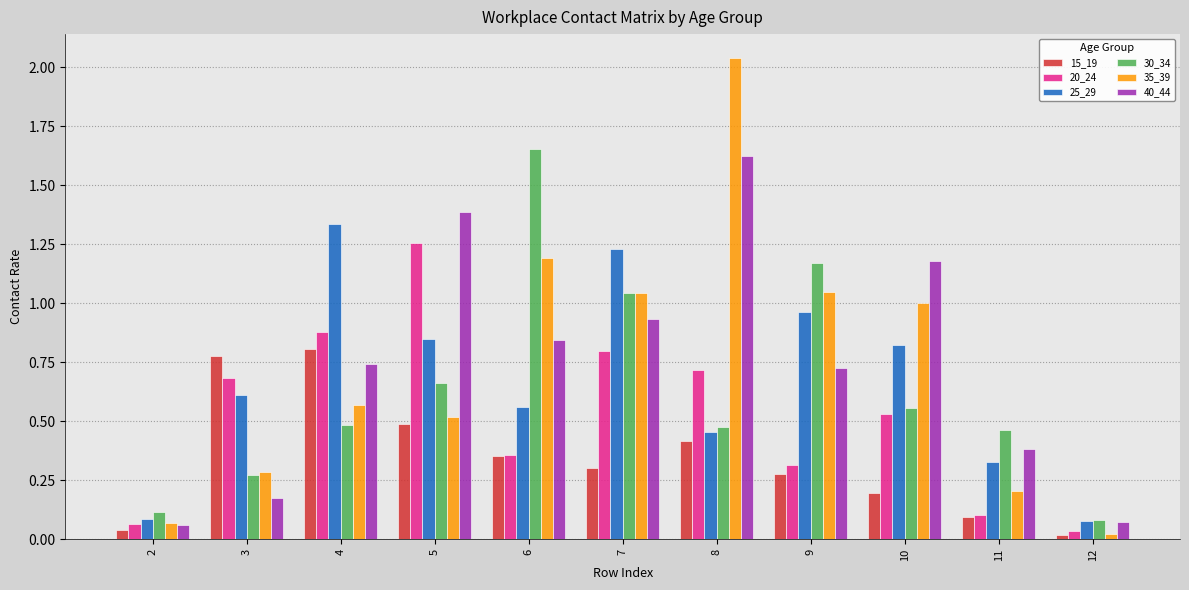

Which series has the largest range (max minus min)?

35_39